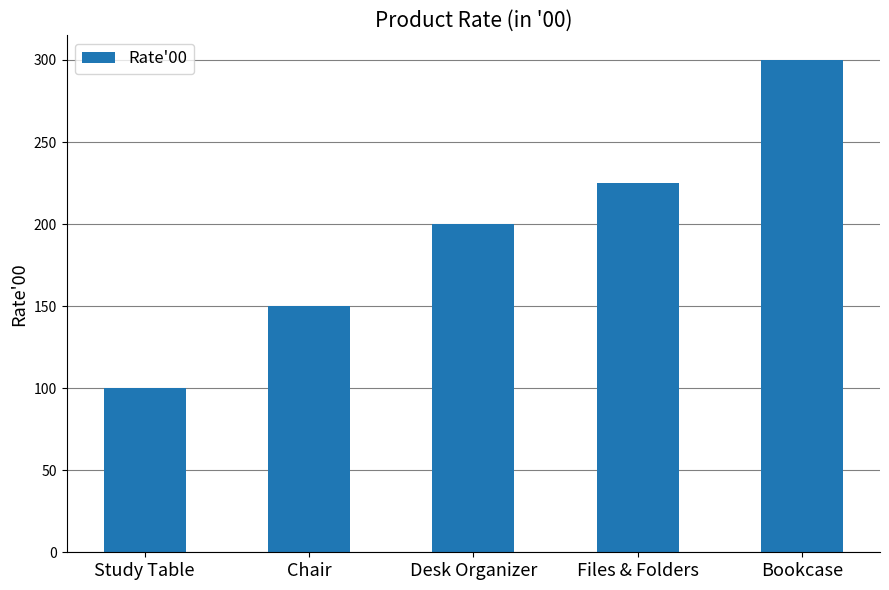

What value does the data have at Files & Folders?

225